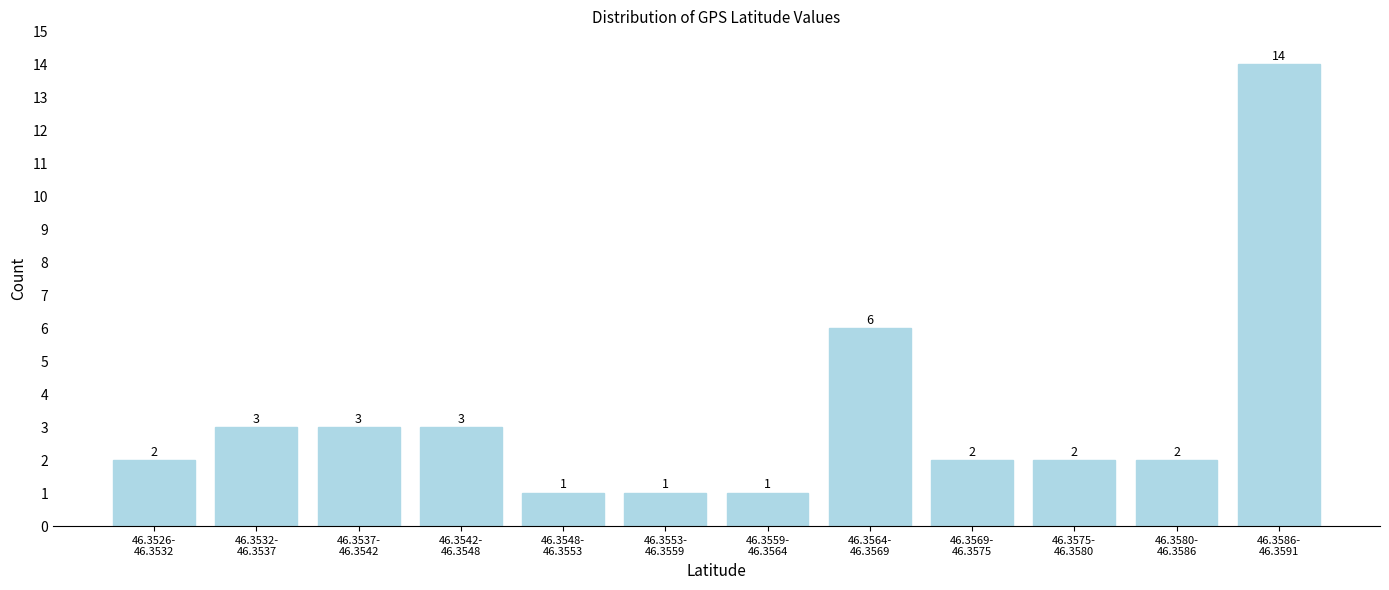

Reading left to right, transcribe all the data shown in this chart.

2	3	3	3	1	1	1	6	2	2	2	14